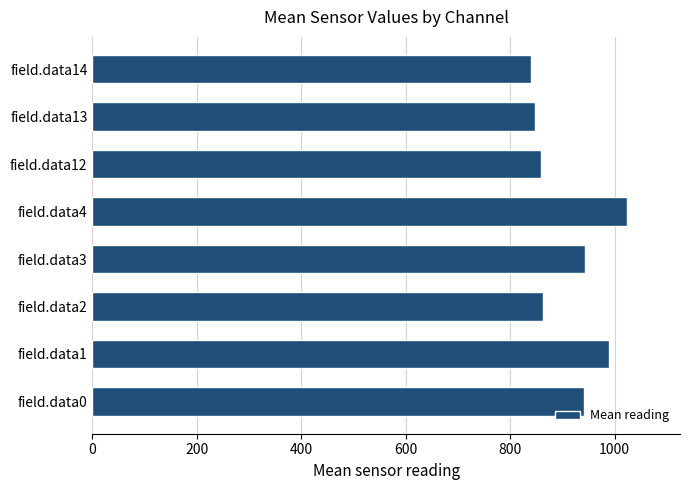

How many data points are less than 941?

4